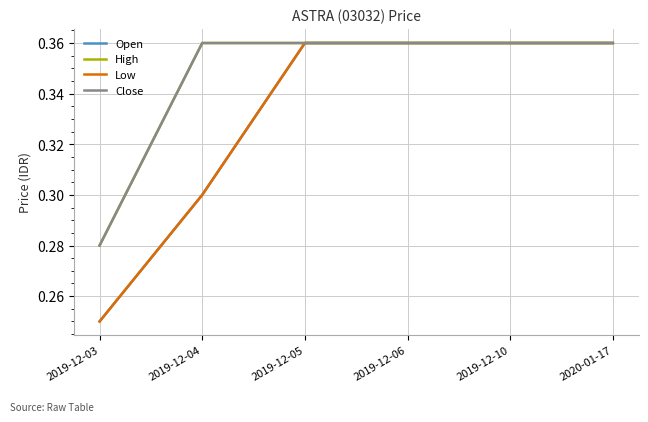

Is this an area chart (filled region under the line)?

No